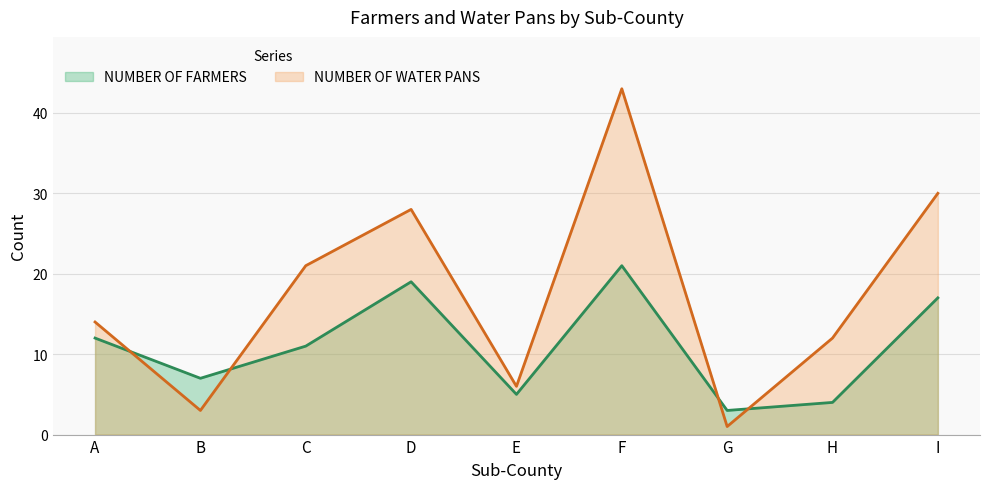

The NUMBER OF WATER PANS series shows 12 at H. True or false?

True